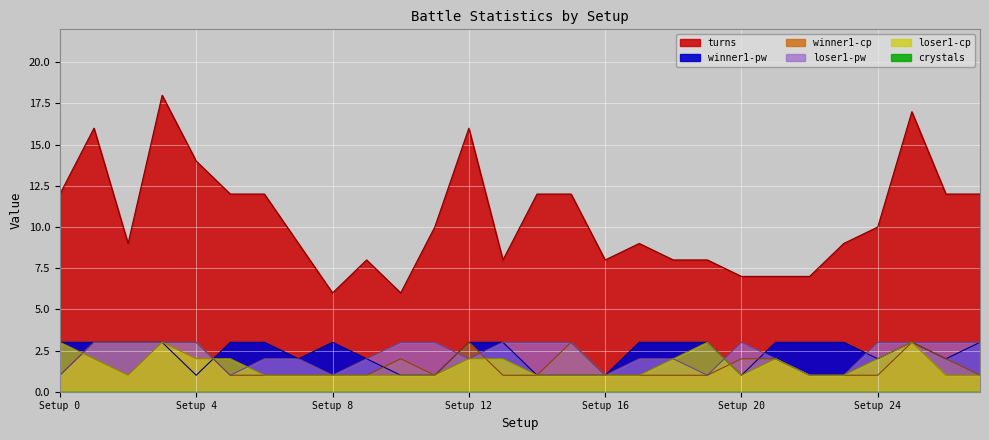

Which series has the largest total across all categories?

turns